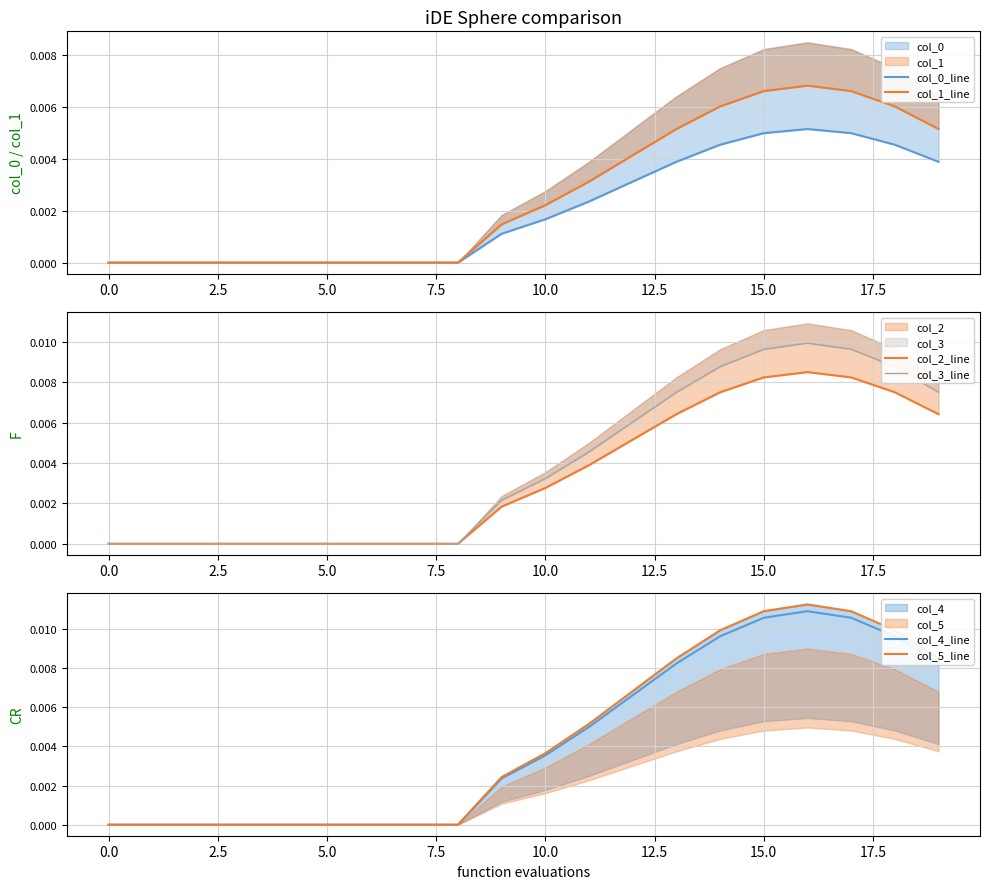

What position from the right is 13?

7